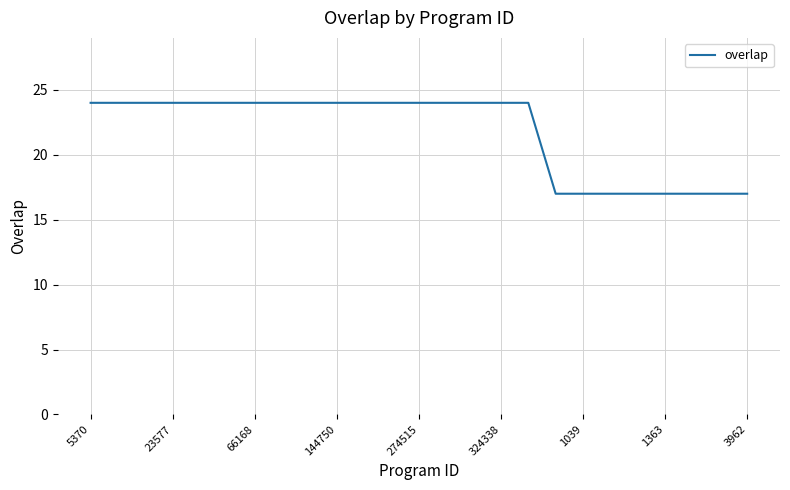

What is the maximum value shown in the chart?

24